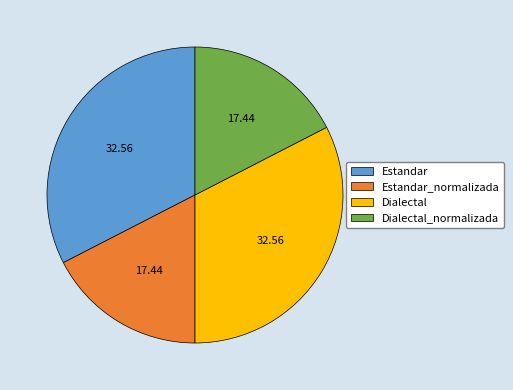

Is it true that Estandar_normalizada is 17% of the pie?

True